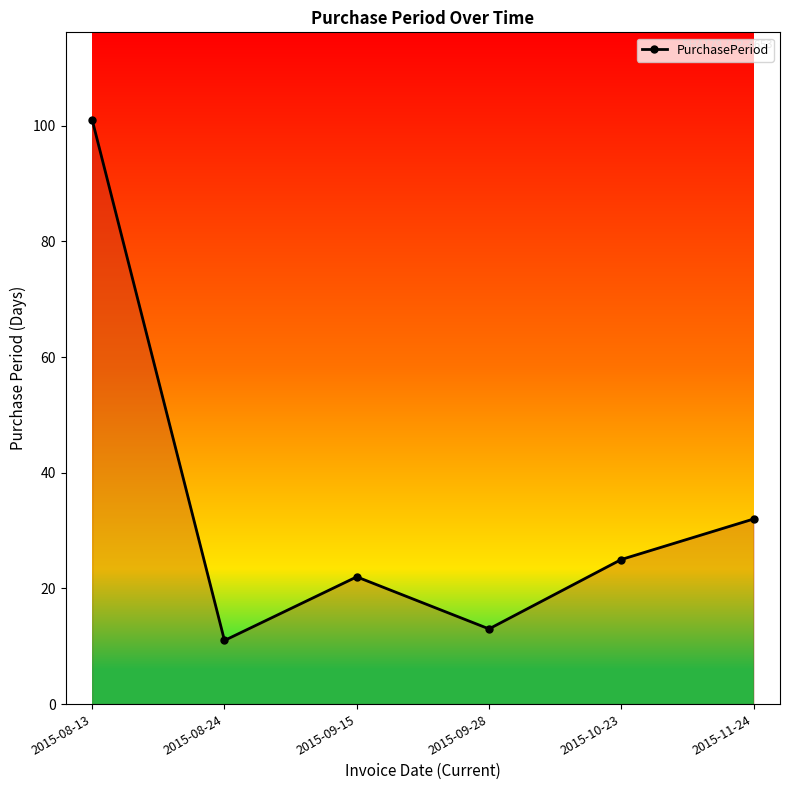

The chart shows a value of 55 at 2015-11-24. True or false?

False